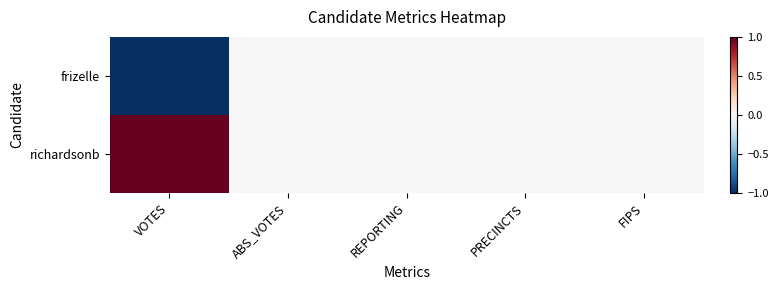

Which series has the largest total across all categories?

richardsonb